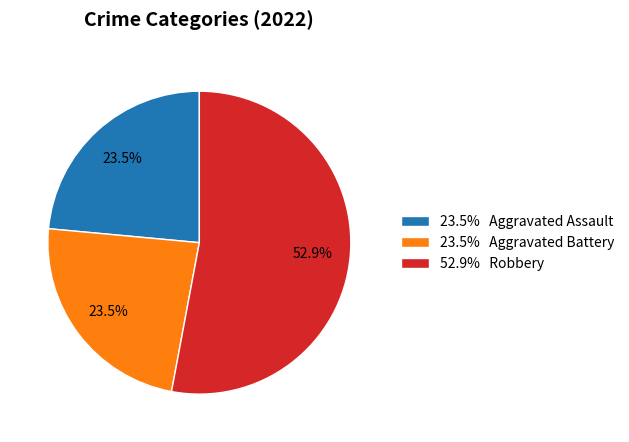

Count the number of slices in the pie.

3